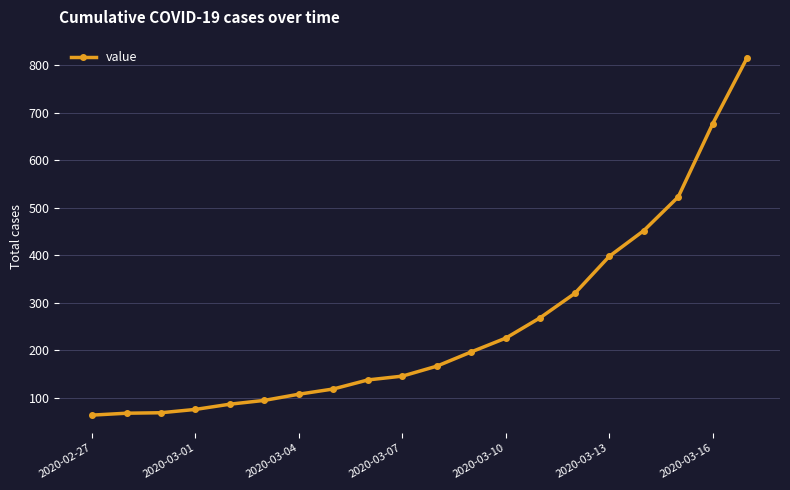

What is the sum of all values?

5015